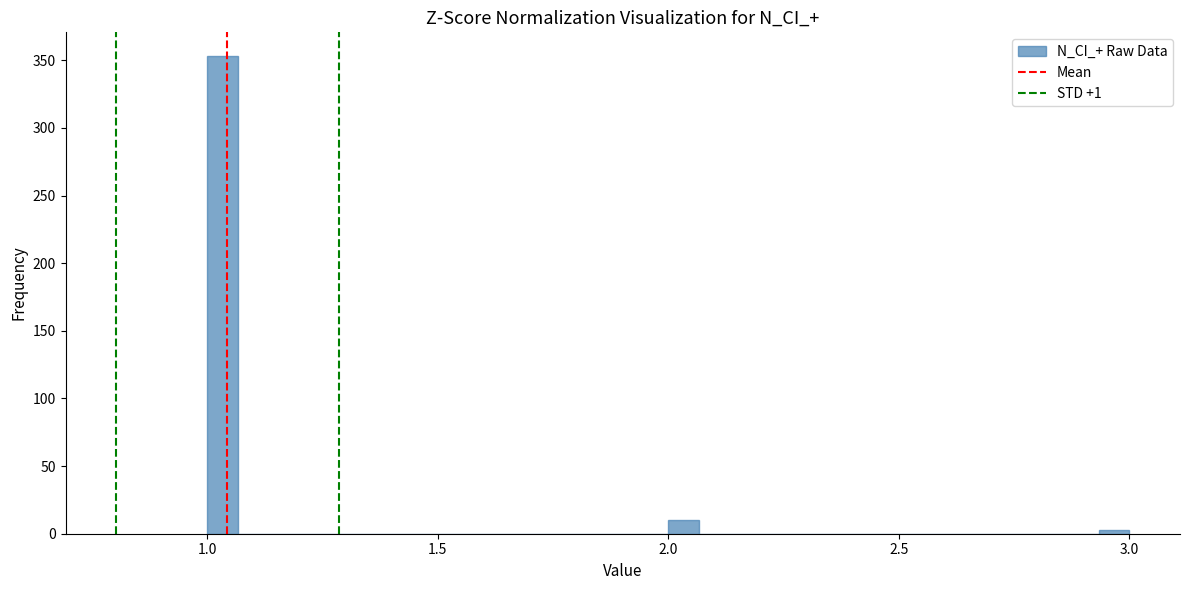

Read against the x-axis, roughly where is the centre of the tallest bar?

1.05